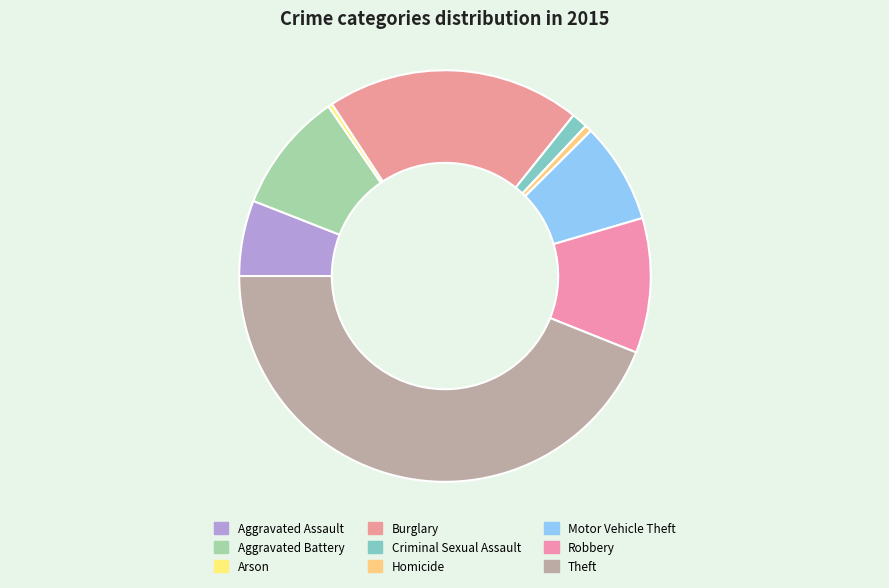

Count the number of slices in the pie.

9